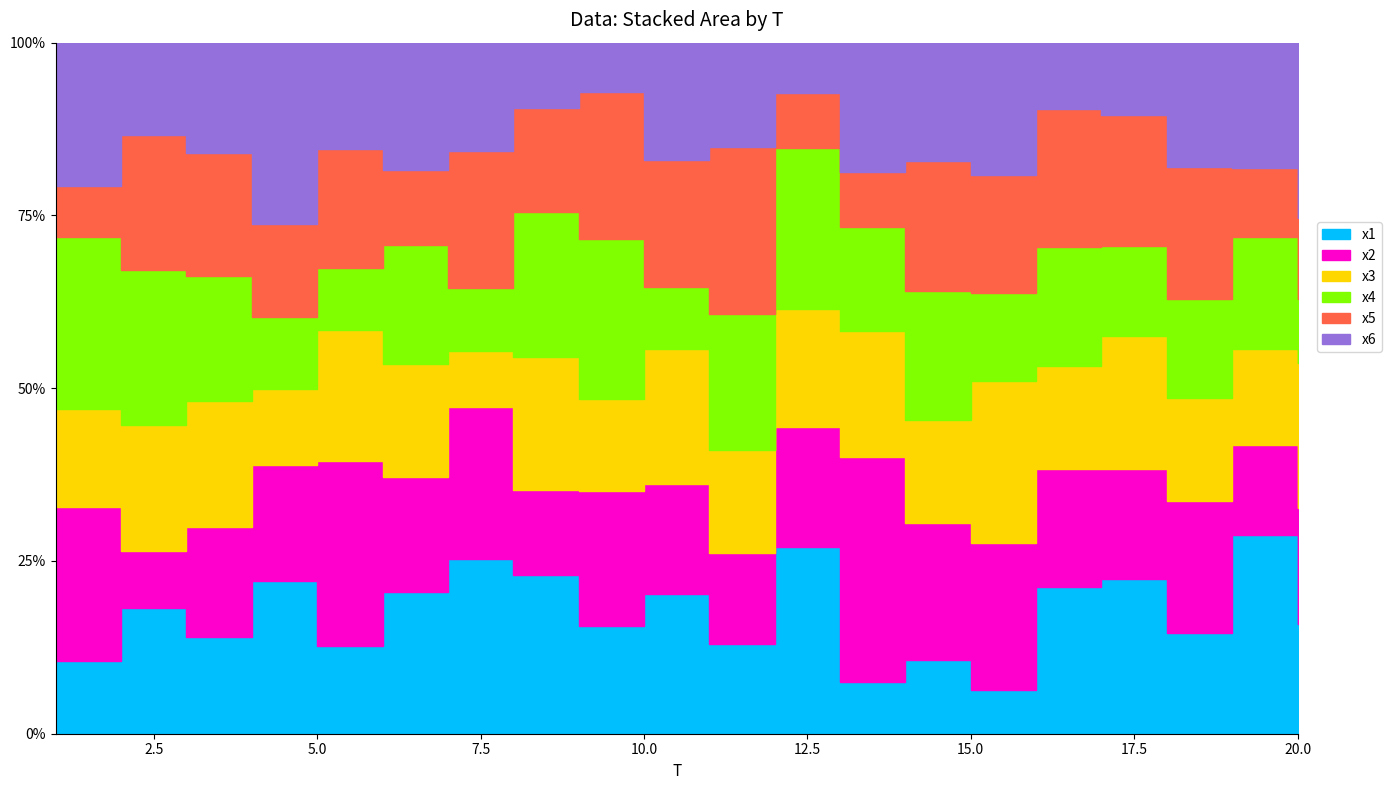

True or false: x1 has a value of 1.5 at 15.

False